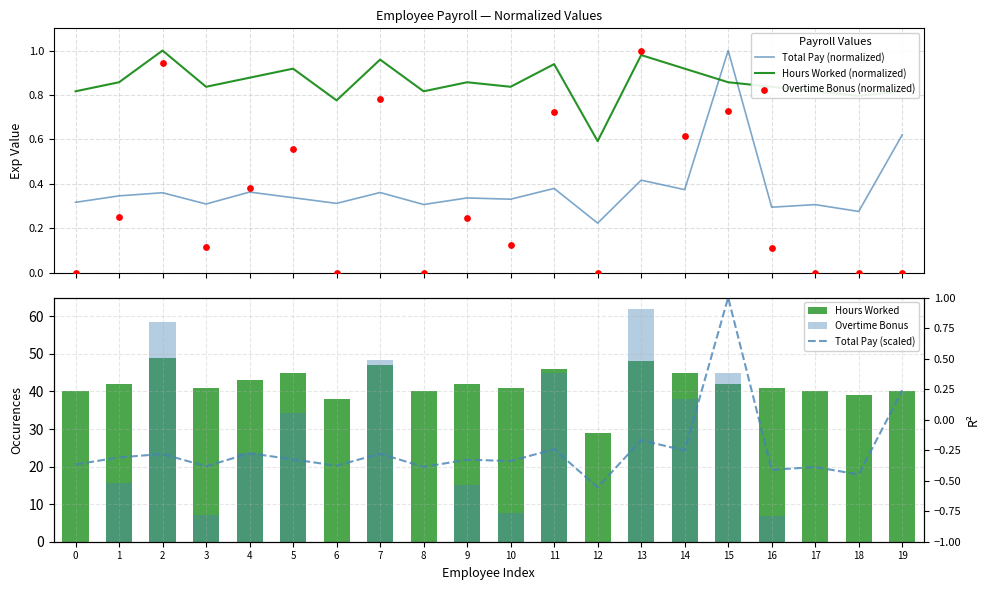

Is the value of Overtime Bonus at 8 greater than the value of Total Pay (scaled) at 16?

Yes